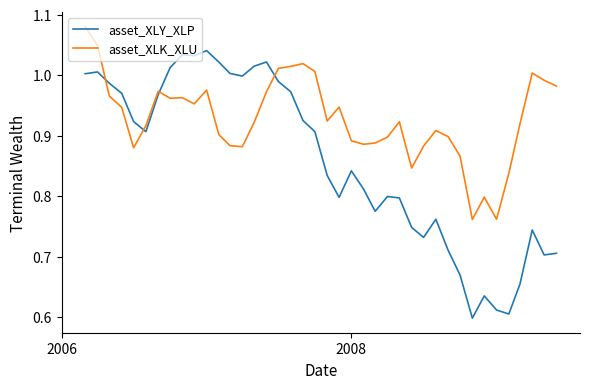

What is the difference between the maximum and minimum values in the asset_XLK_XLU series?

0.3